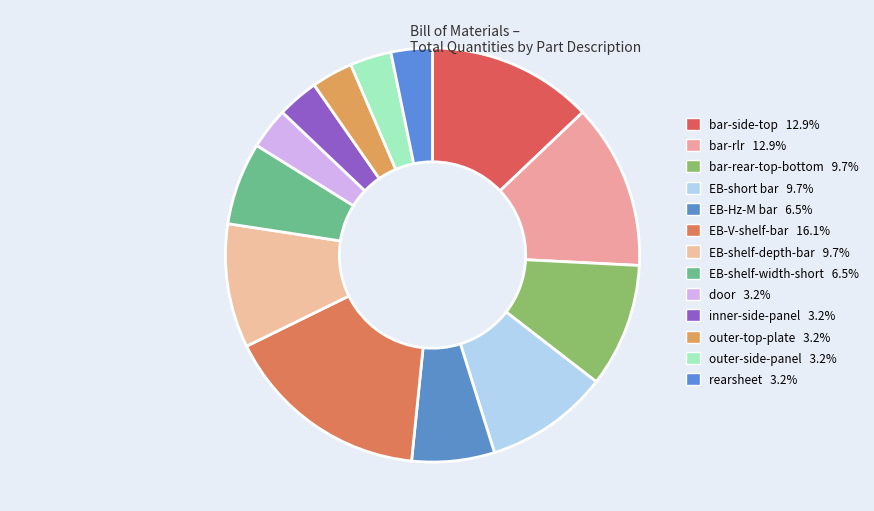

To the nearest percent, what portion does EB-V-shelf-bar represent?

16%